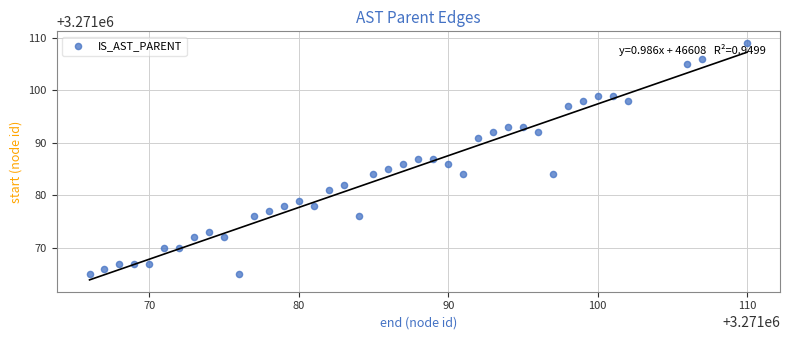

What is the range of Y values (max minus min)?

44